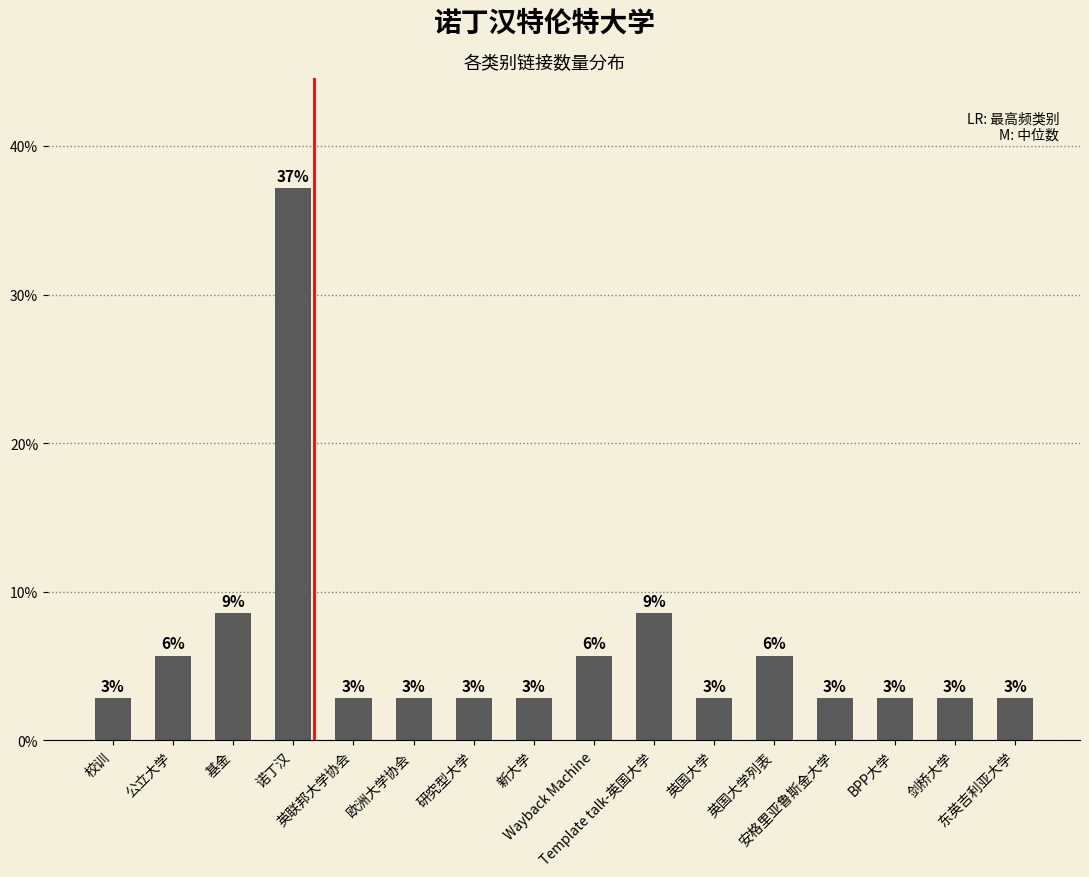

Does the chart contain any negative values?

No